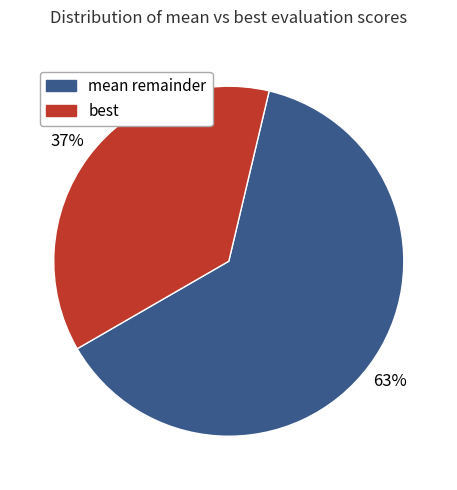

To the nearest percent, what is the average slice percentage?

50%